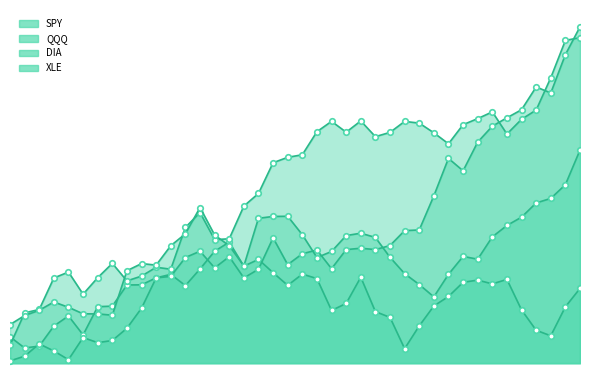

How many distinct data groups are displayed?

4